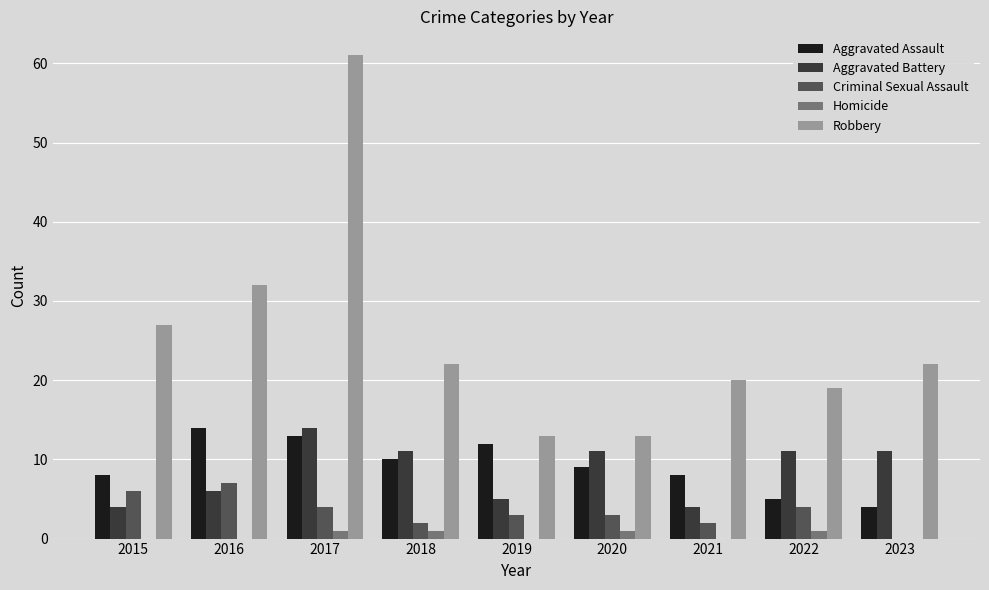

What is the total value across all series at 2019?

33